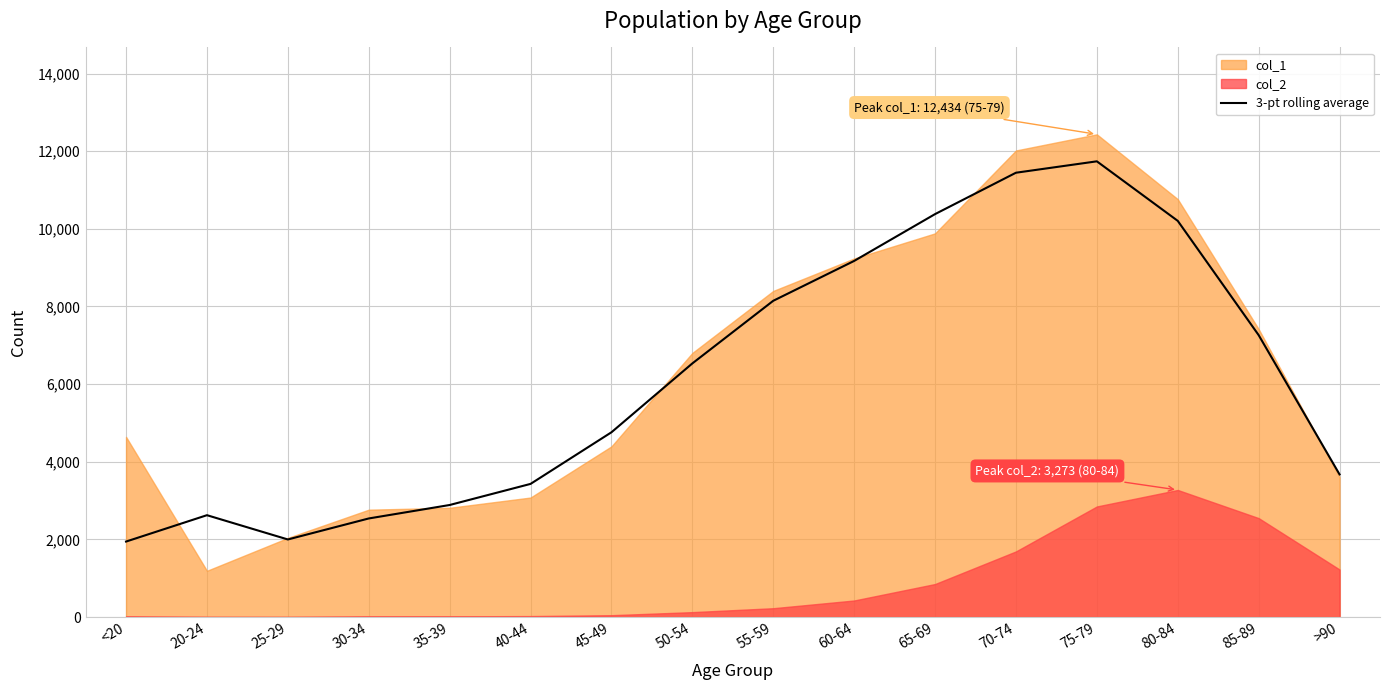

Where does the data first go above 6533?

55-59